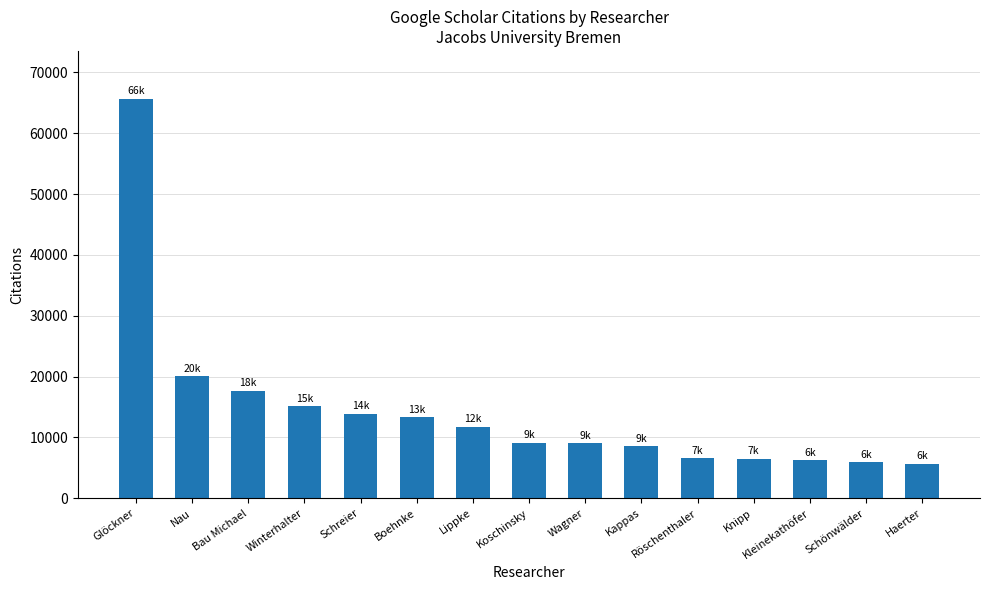

What is the change in value from Lippke to Kleinekathöfer?

-5537